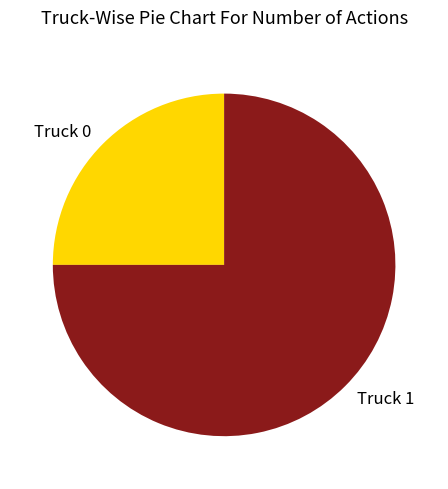

True or false: Truck 1 accounts for 75% of the total.

True